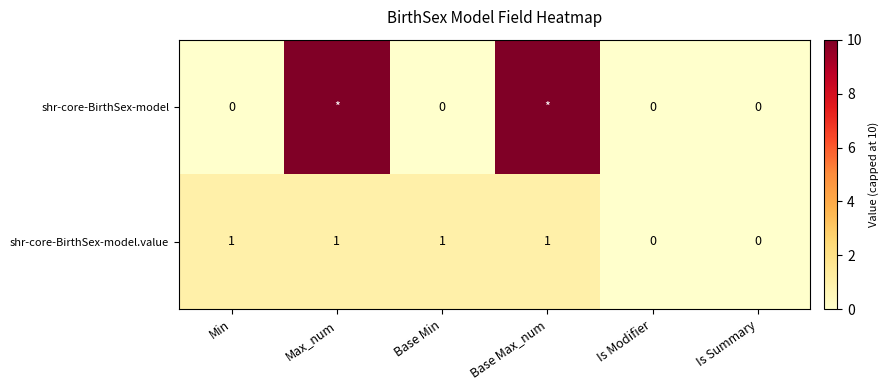

The shr-core-BirthSex-model.value series shows 0 at Base Max_num. True or false?

False